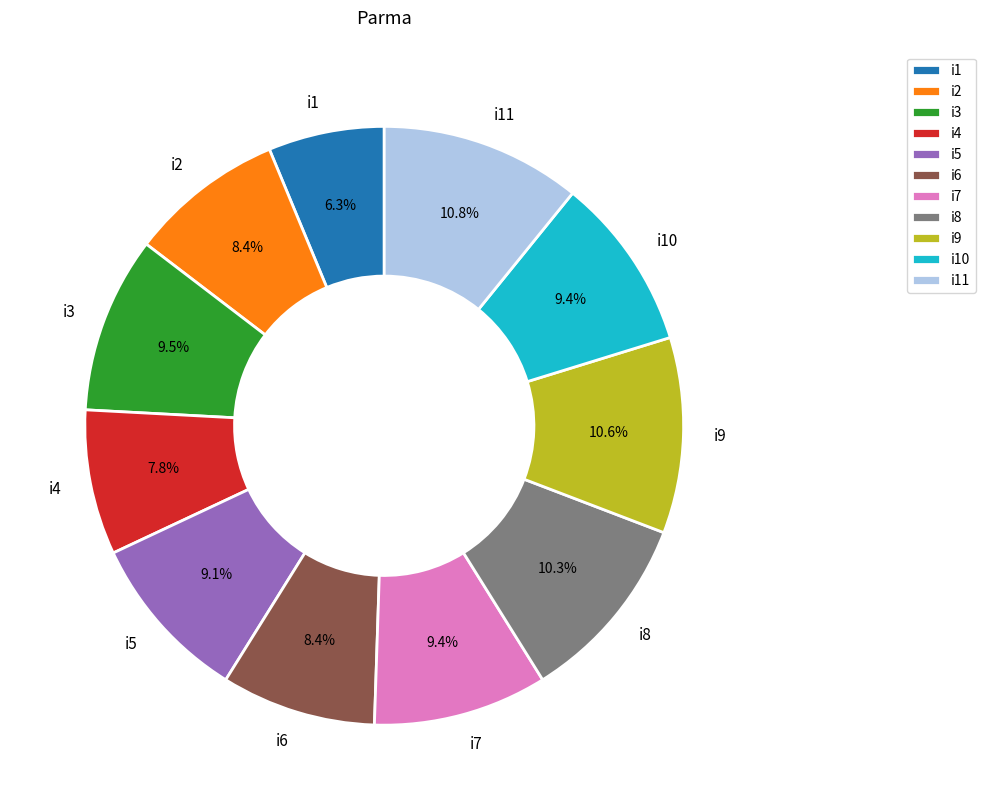

Is there any slice that represents more than half of the pie?

No